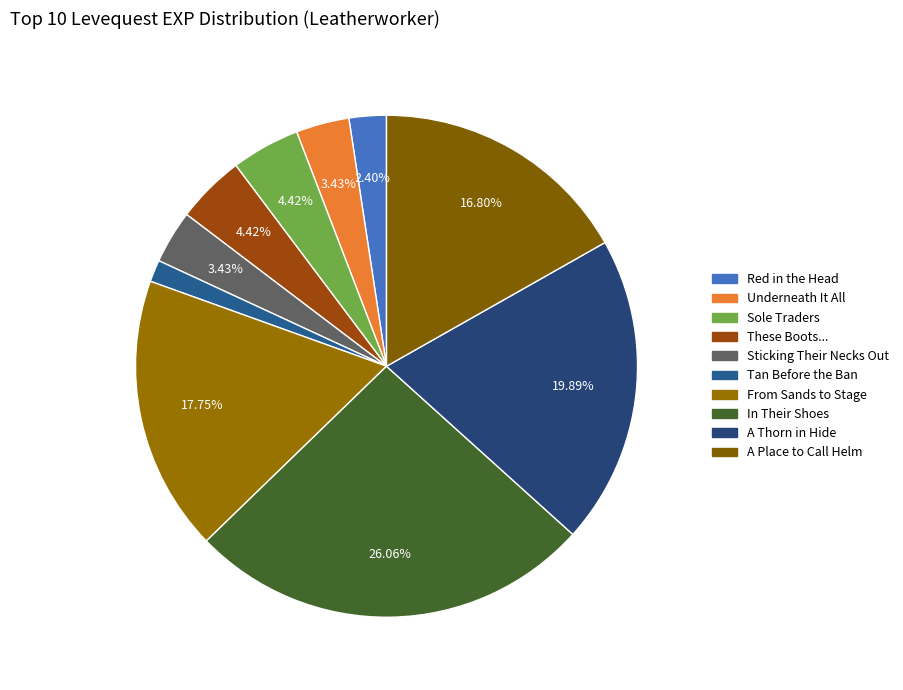

How many segments does this pie chart have?

10